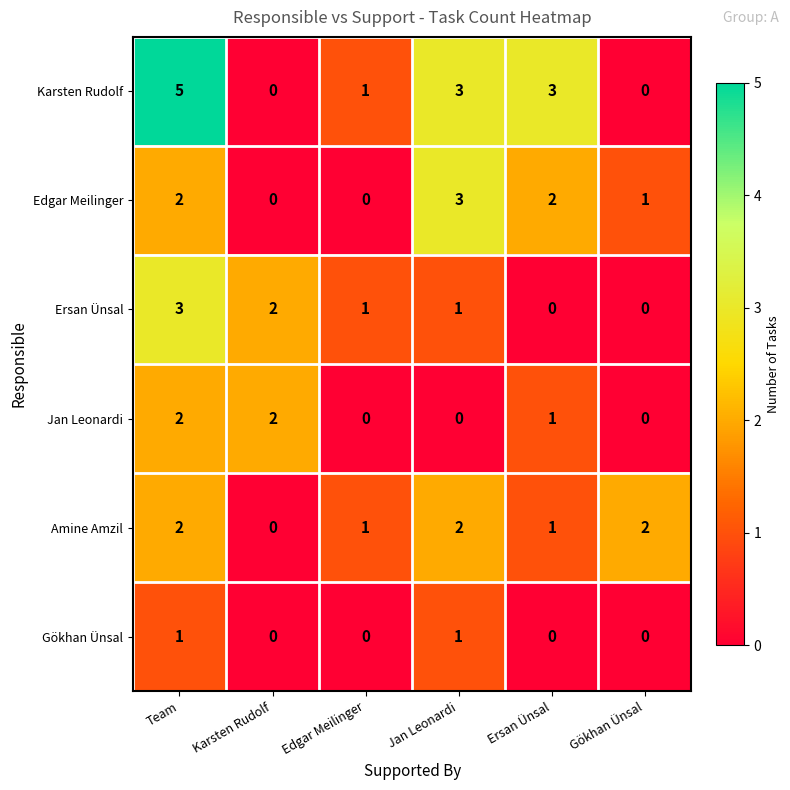

At which category is the sum across all series the highest?

Team